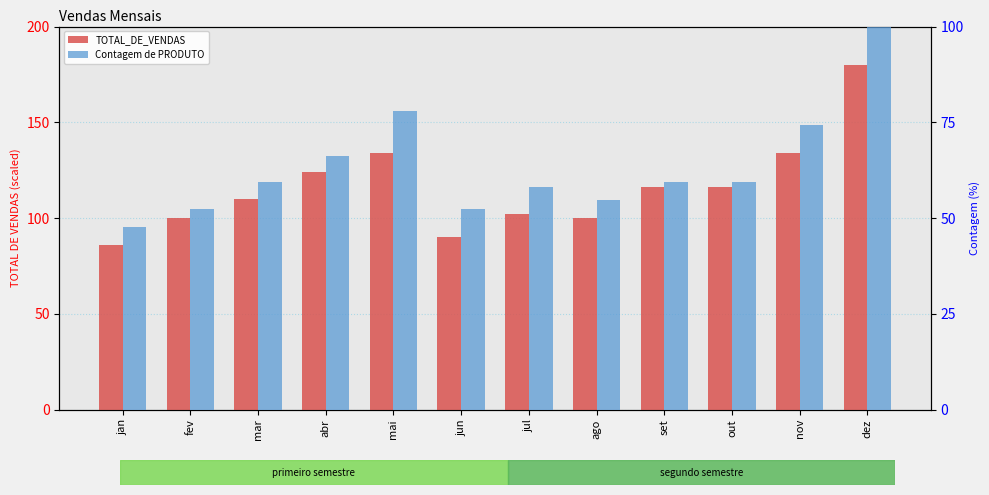

How many distinct data groups are displayed?

2